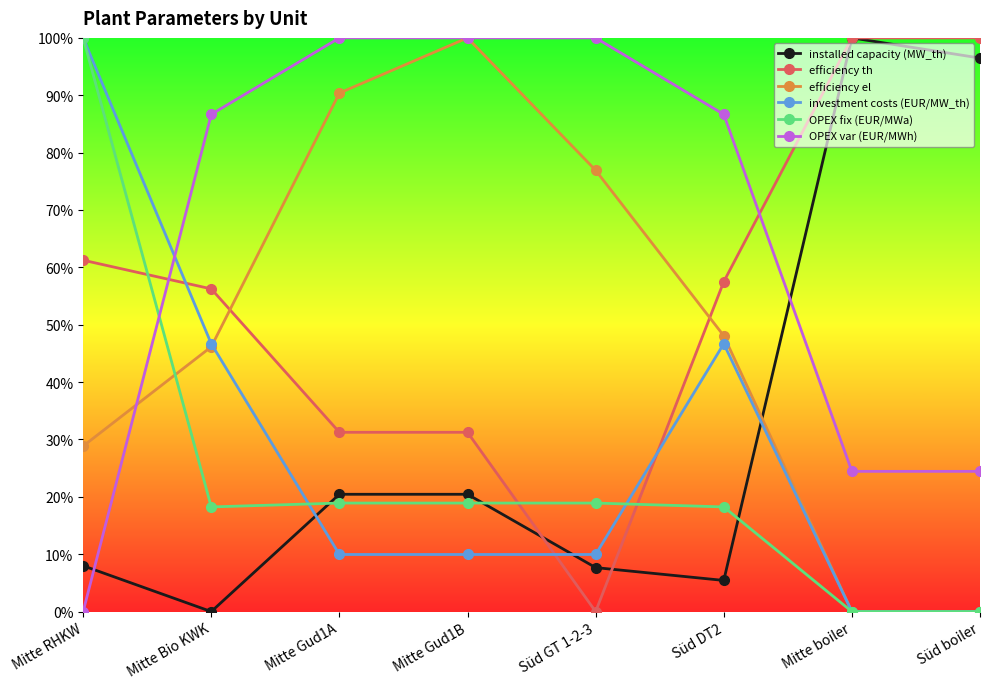

Reading right to left, extract all data points from this chart.

installed capacity (MW_th): Süd boiler=1.0	Mitte boiler=1.0	Süd DT2=0.1	Süd GT 1-2-3=0.1	Mitte Gud1B=0.2	Mitte Gud1A=0.2	Mitte Bio KWK=0.0	Mitte RHKW=0.1
efficiency th: Süd boiler=1.0	Mitte boiler=1.0	Süd DT2=0.6	Süd GT 1-2-3=0.0	Mitte Gud1B=0.3	Mitte Gud1A=0.3	Mitte Bio KWK=0.6	Mitte RHKW=0.6
efficiency el: Süd boiler=0.0	Mitte boiler=0.0	Süd DT2=0.5	Süd GT 1-2-3=0.8	Mitte Gud1B=1.0	Mitte Gud1A=0.9	Mitte Bio KWK=0.5	Mitte RHKW=0.3
investment costs (EUR/MW_th): Süd boiler=0.0	Mitte boiler=0.0	Süd DT2=0.5	Süd GT 1-2-3=0.1	Mitte Gud1B=0.1	Mitte Gud1A=0.1	Mitte Bio KWK=0.5	Mitte RHKW=1.0
OPEX fix (EUR/MWa): Süd boiler=0.0	Mitte boiler=0.0	Süd DT2=0.2	Süd GT 1-2-3=0.2	Mitte Gud1B=0.2	Mitte Gud1A=0.2	Mitte Bio KWK=0.2	Mitte RHKW=1.0
OPEX var (EUR/MWh): Süd boiler=0.2	Mitte boiler=0.2	Süd DT2=0.9	Süd GT 1-2-3=1.0	Mitte Gud1B=1.0	Mitte Gud1A=1.0	Mitte Bio KWK=0.9	Mitte RHKW=0.0